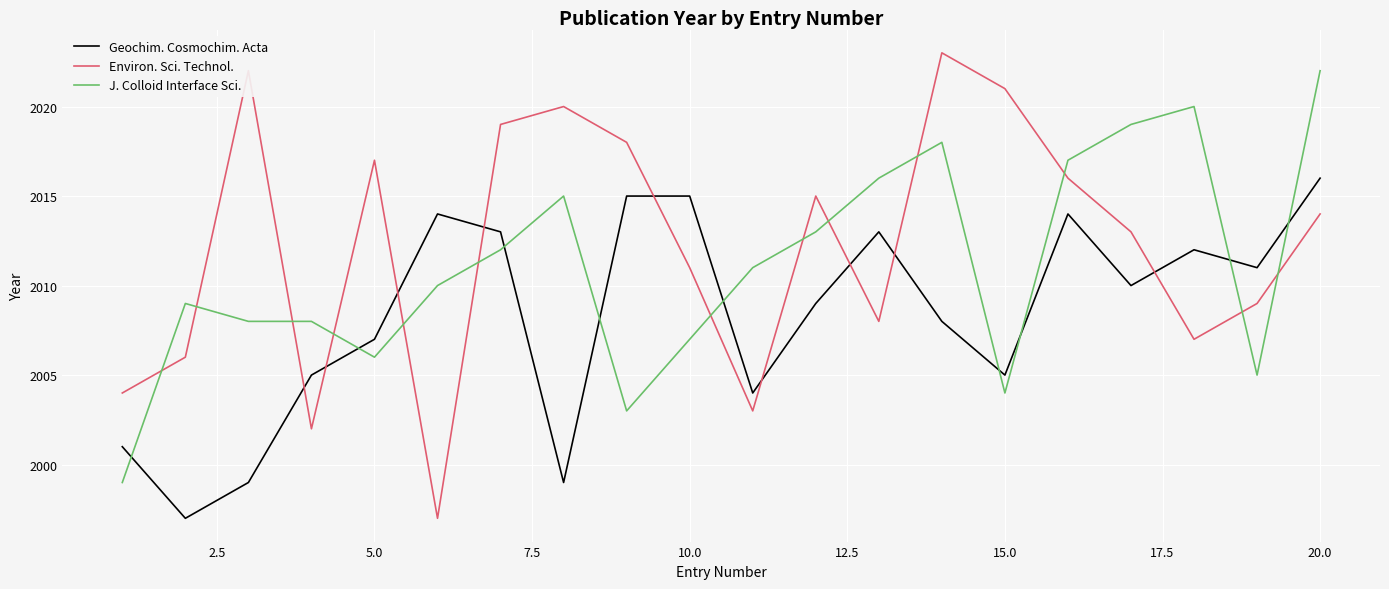

True or false: J. Colloid Interface Sci. and Environ. Sci. Technol. cross at least once.

True